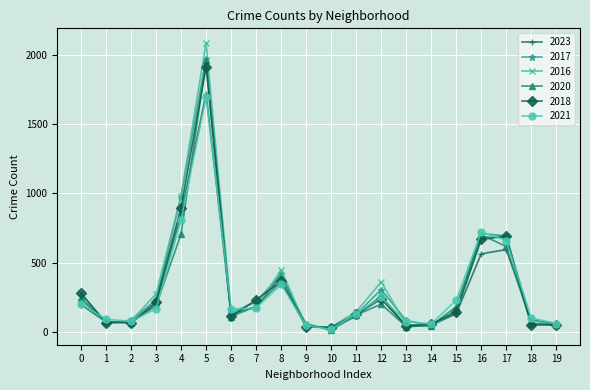

What is the highest value of the 2021 series?

1695